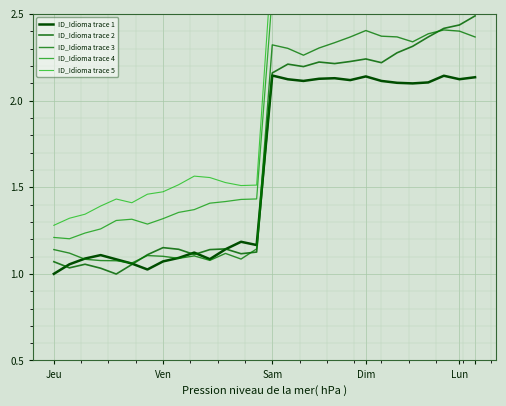

True or false: ID_Idioma trace 4 and ID_Idioma trace 1 intersect in this chart.

False